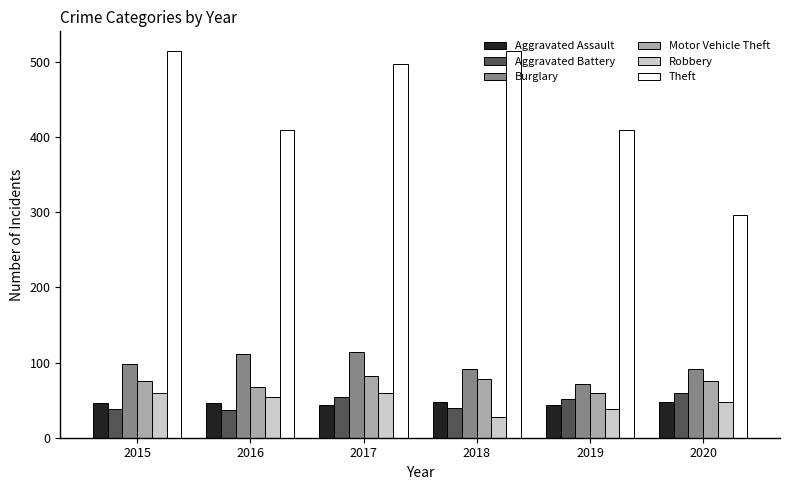

What is the maximum value for Aggravated Assault?

48